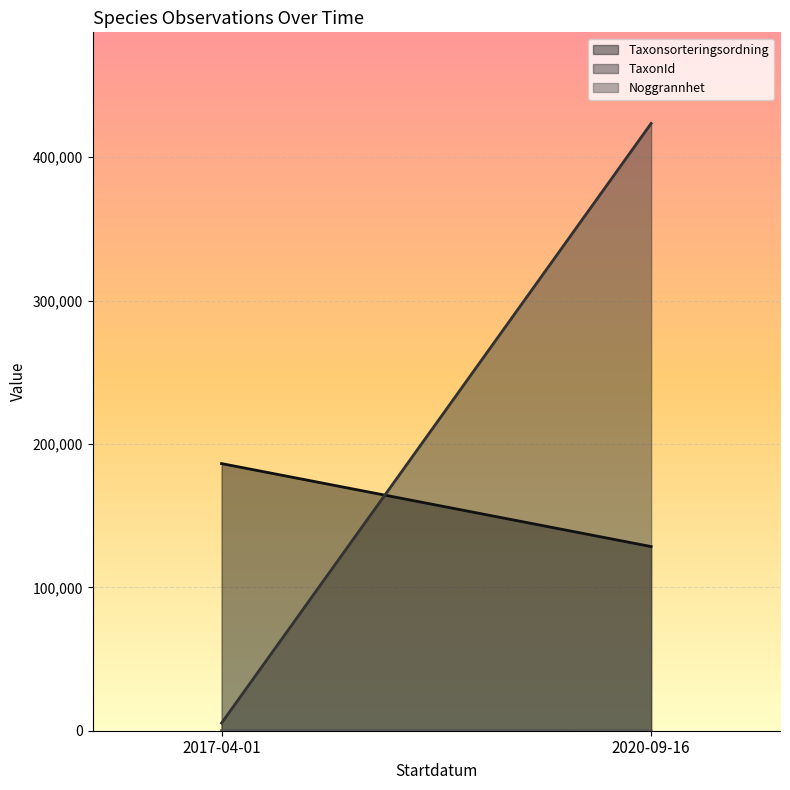

Is it true that Noggrannhet equals 50 at 2017-04-01?

True